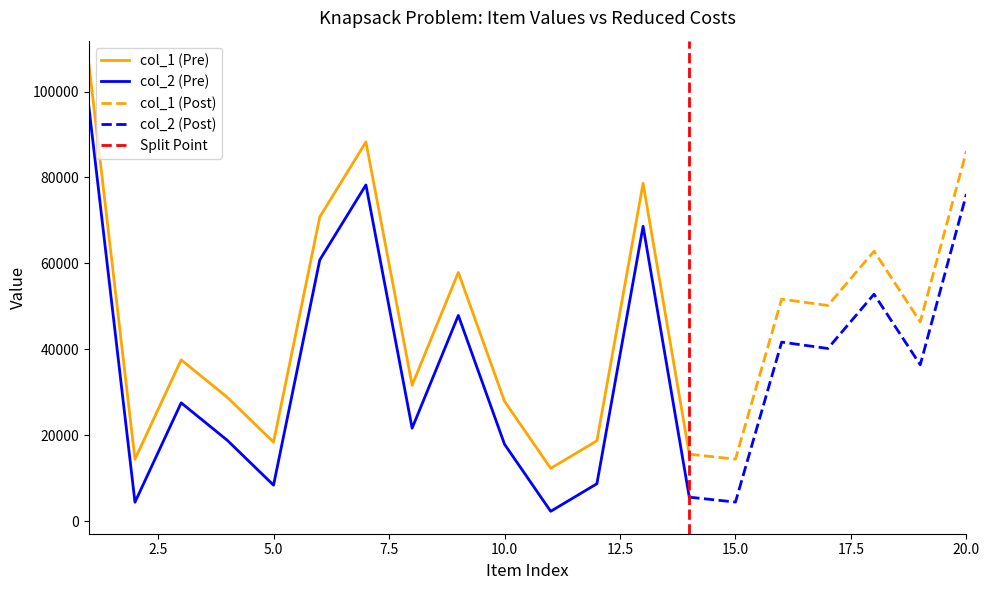

At how many categories does at least one series exceed 89794?

1